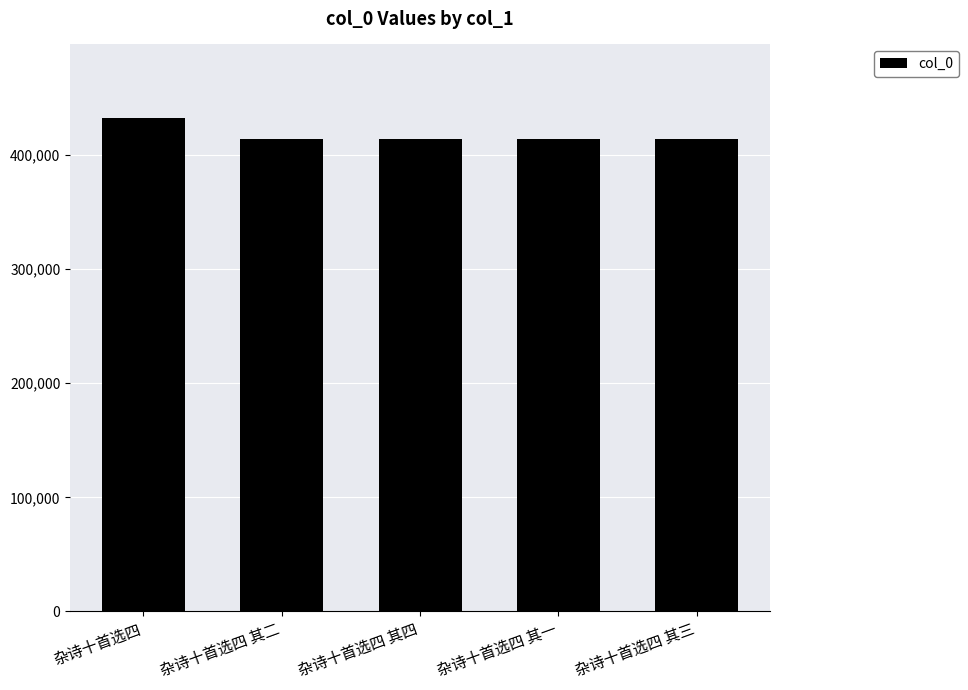

What is the minimum value shown in the chart?

414026